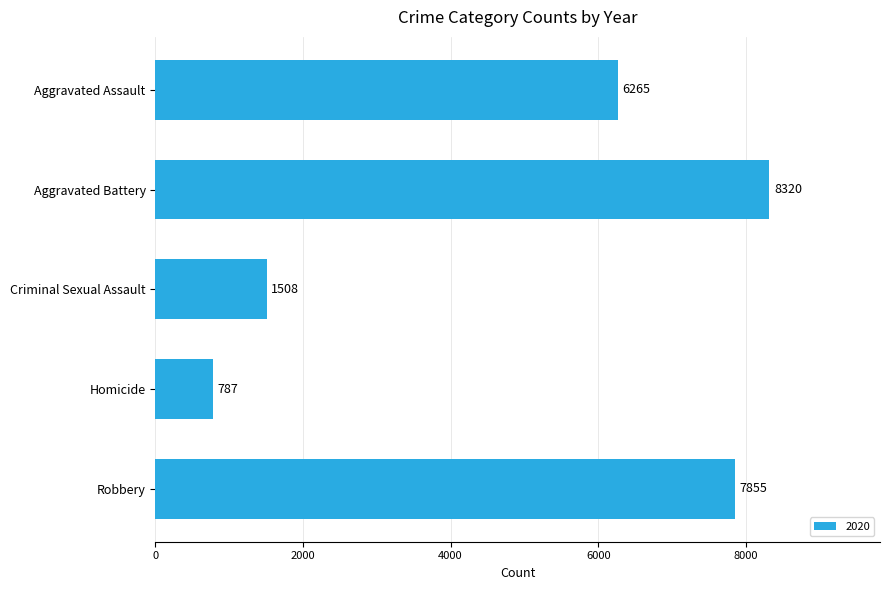

What is the average value?

4947